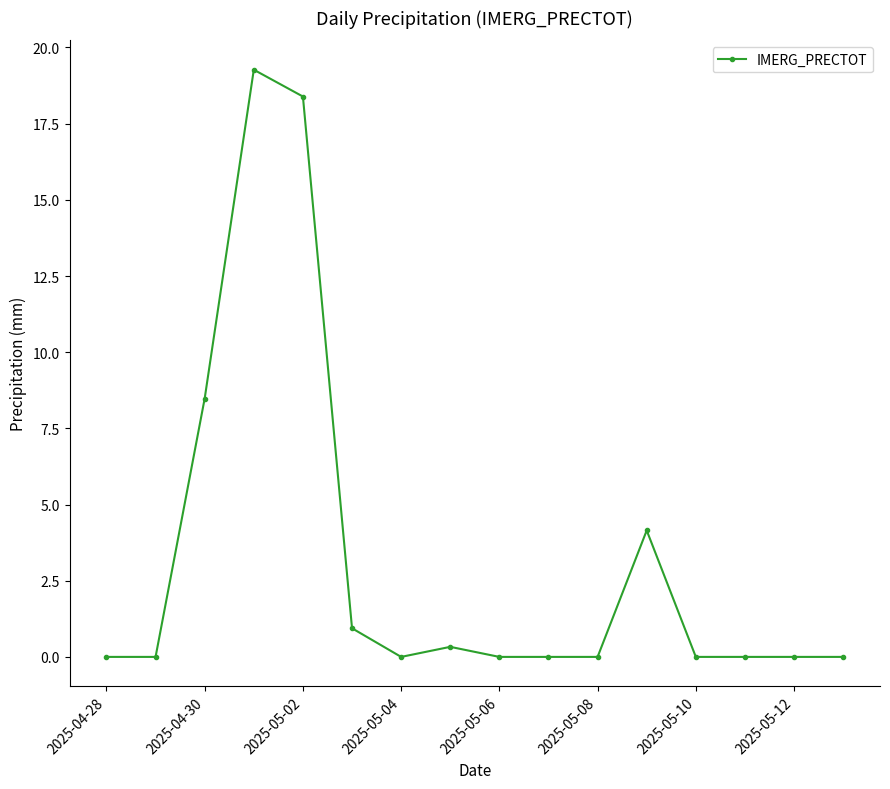

True or false: the data has more than 1 interior local peaks.

True